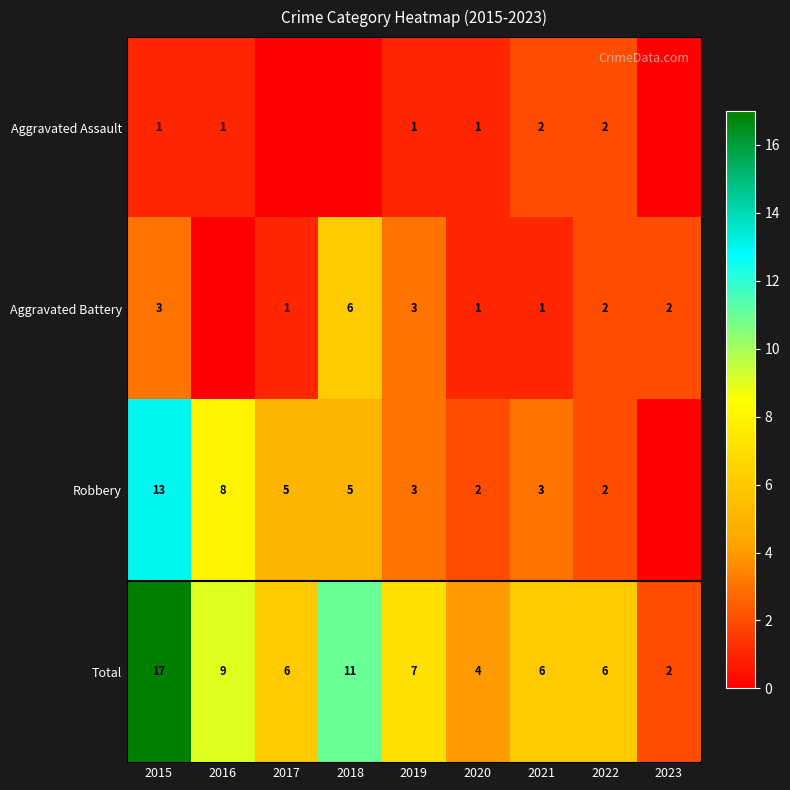

What is the maximum value shown in the chart?

17